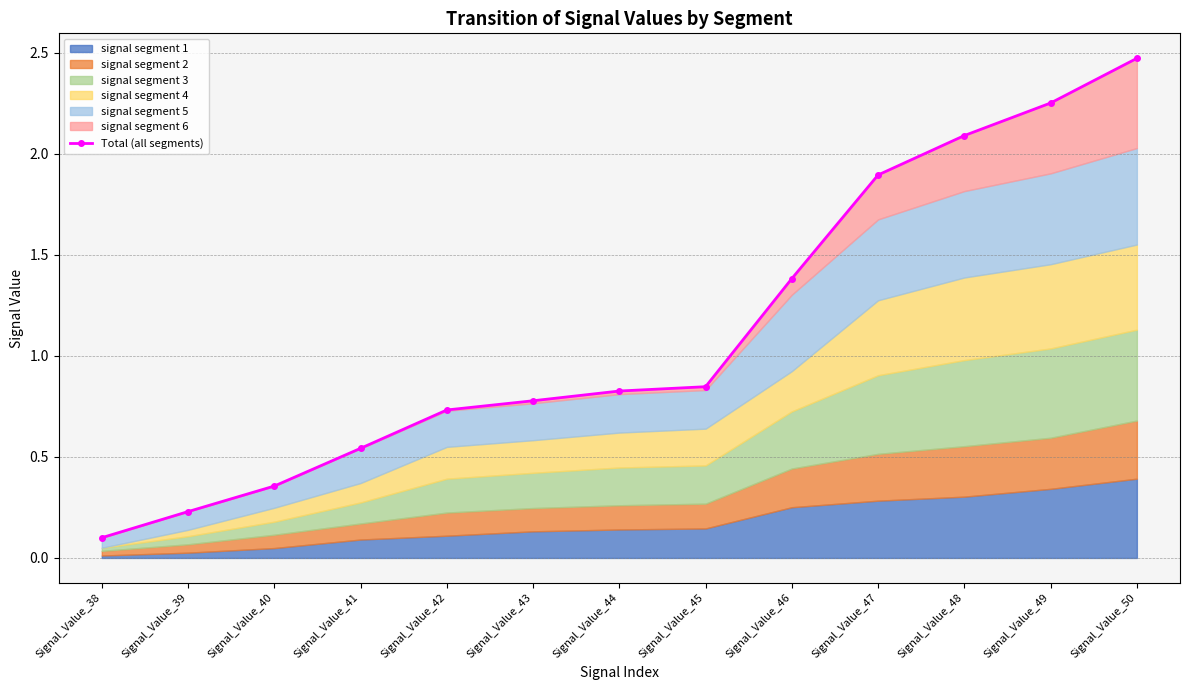

List the labels in order of value, largest first.

Signal_Value_50, Signal_Value_49, Signal_Value_48, Signal_Value_47, Signal_Value_46, Signal_Value_45, Signal_Value_44, Signal_Value_43, Signal_Value_42, Signal_Value_41, Signal_Value_40, Signal_Value_39, Signal_Value_38